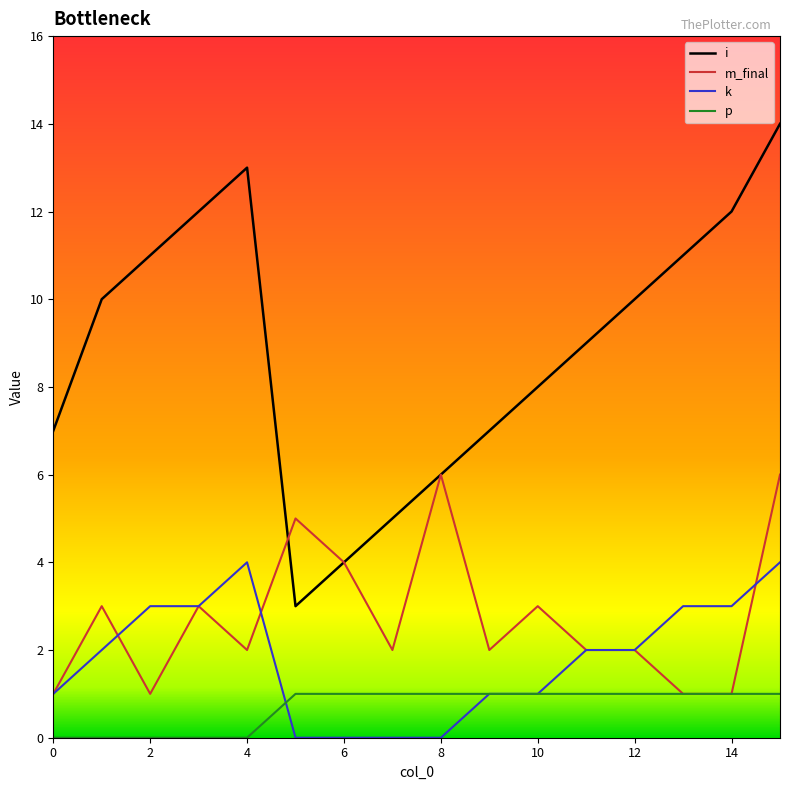

Which series has the largest total across all categories?

i